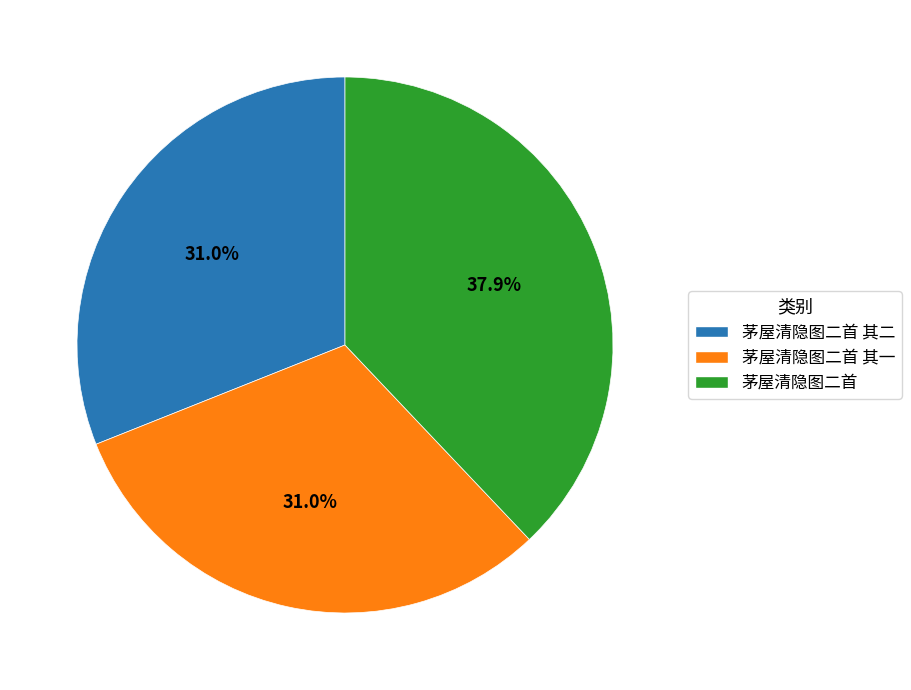

The 茅屋清隐图二首 slice represents 38% of the pie. True or false?

True